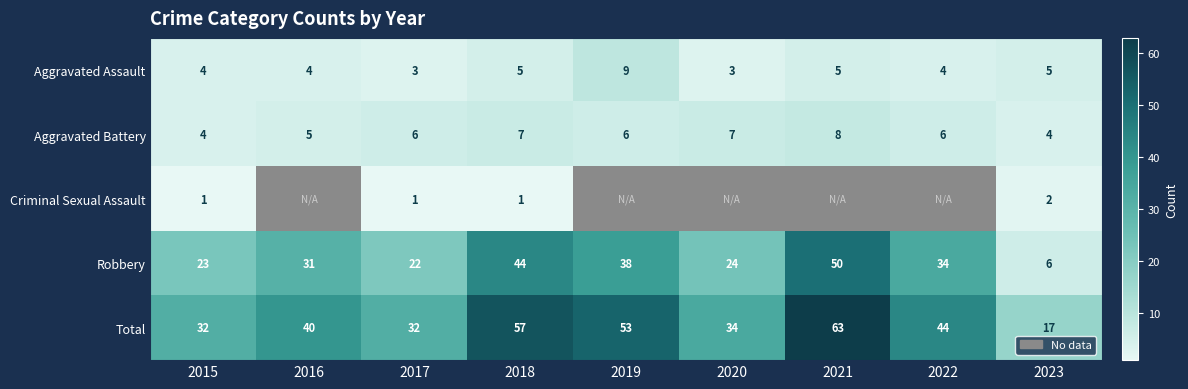

What is the difference between the second highest and second lowest values in the Robbery series?

22